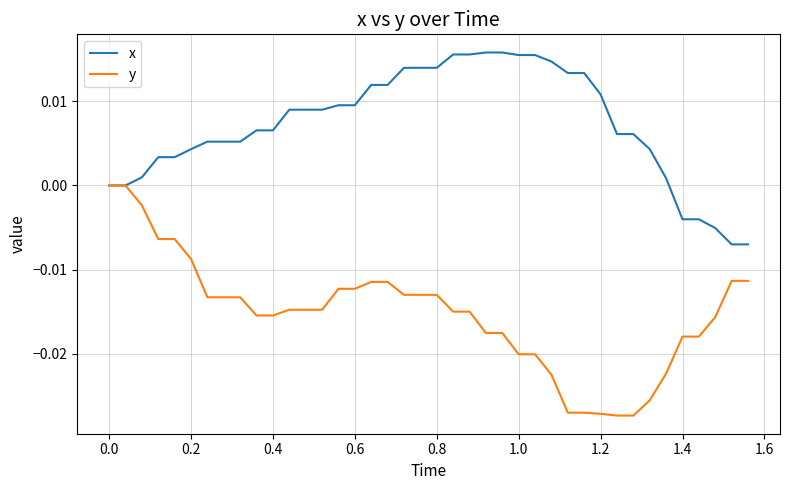

Which series has the largest total across all categories?

x